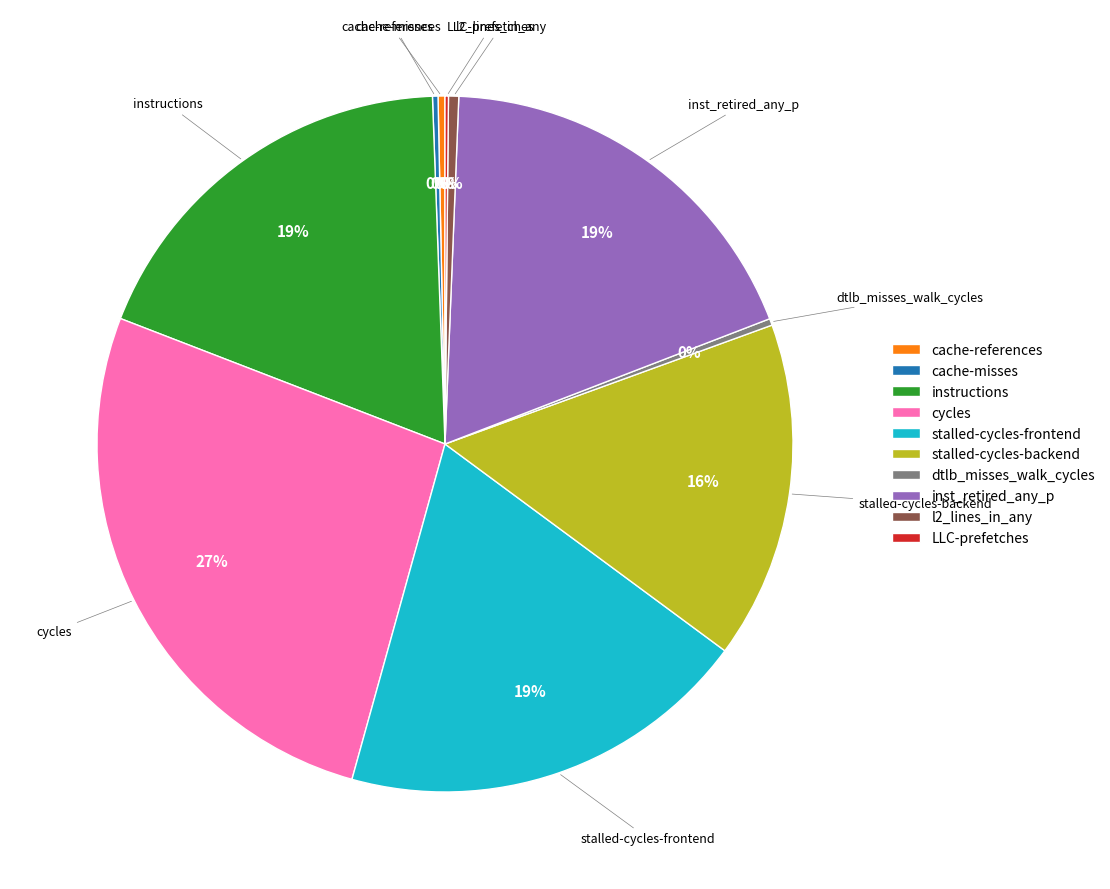

What is the ratio of the value at inst_retired_any_p to the value at cycles?

0.7